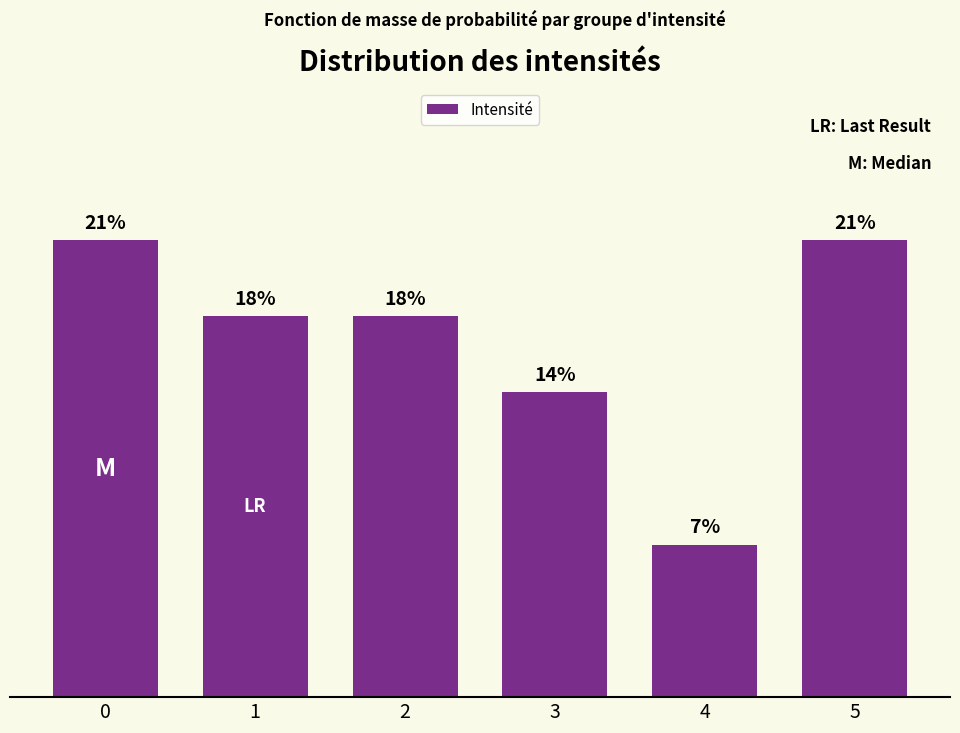

Are the bars horizontal?

No